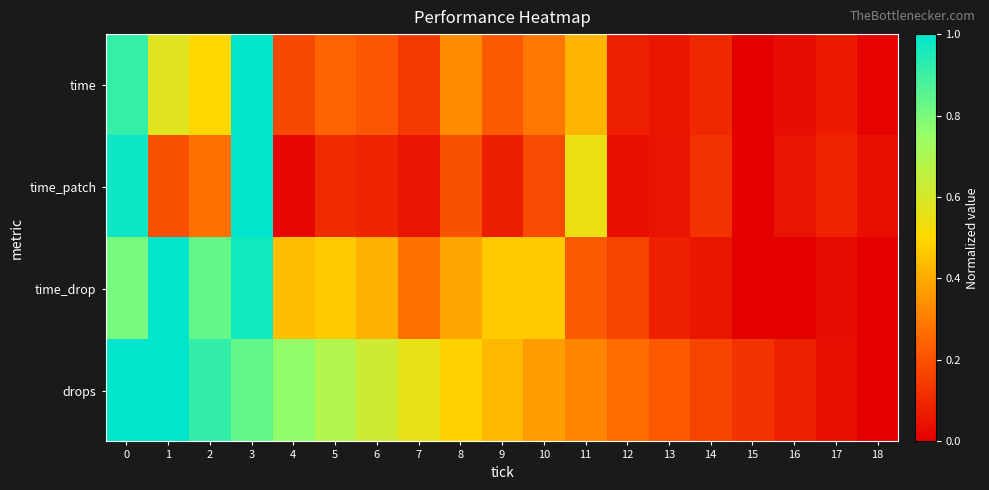

How many data points does each series have?

19